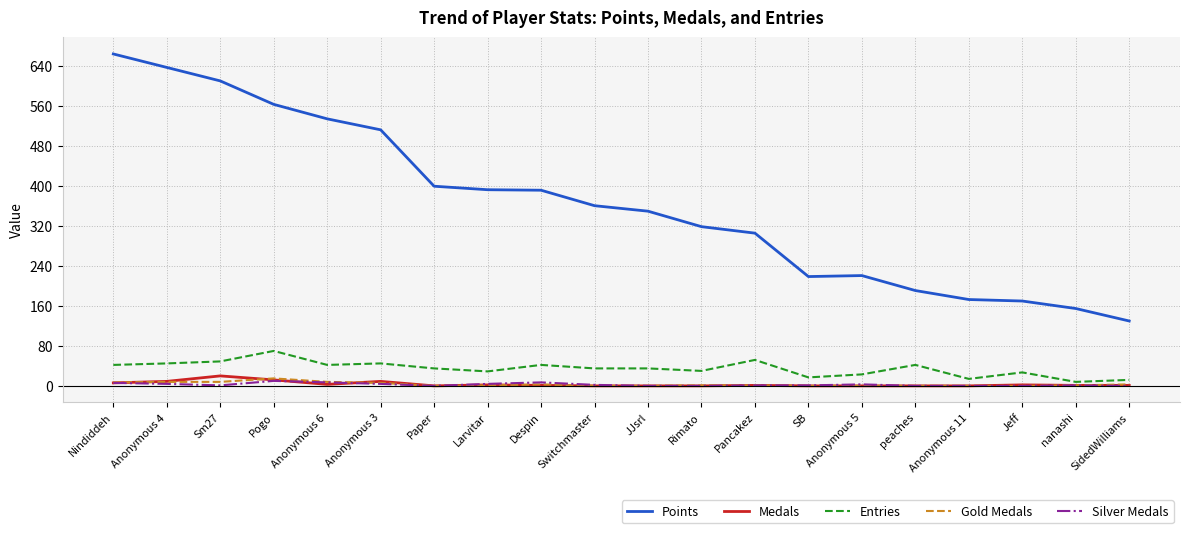

Which series has the largest range (max minus min)?

Points